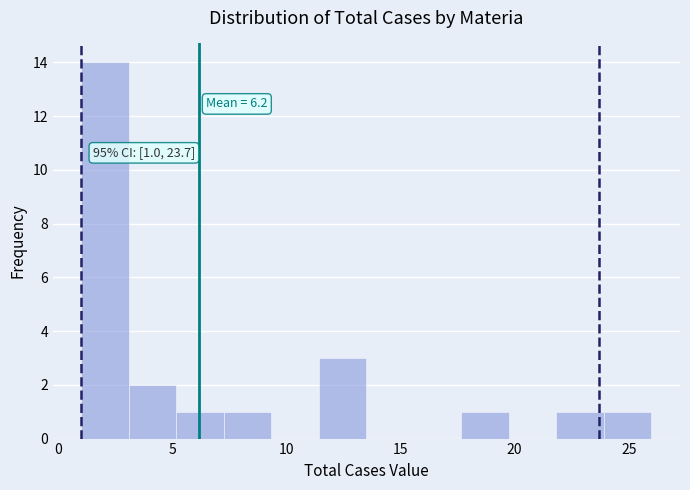

Over which range of the x-axis is the bar tallest?

1.0 to 3.0